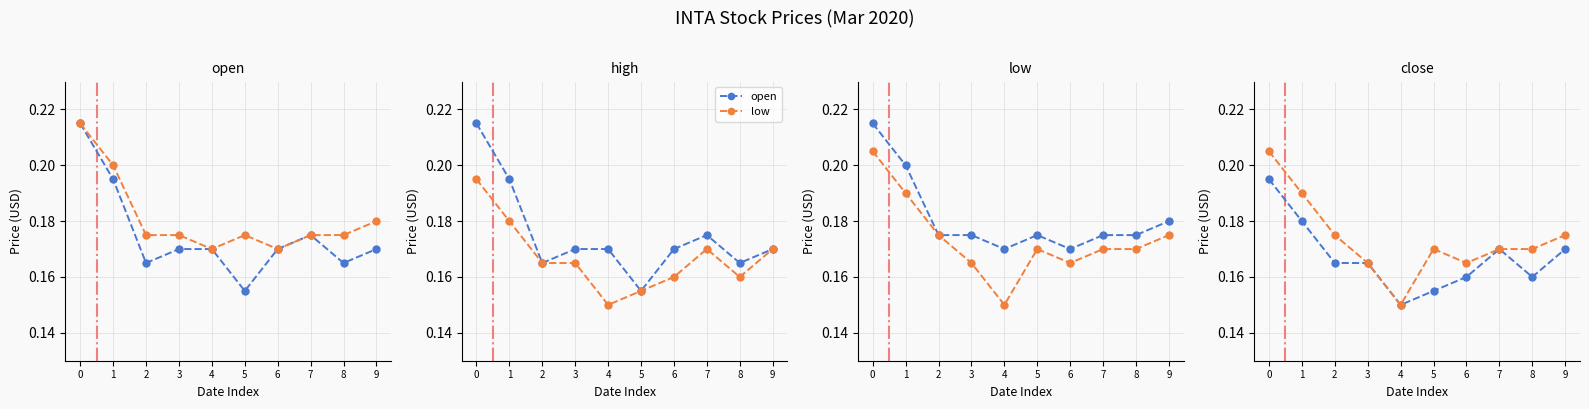

Reading left to right, what are all the values shown in this chart?

open: 0.2	0.2	0.2	0.2	0.2	0.2	0.2	0.2	0.2	0.2
high: 0.2	0.2	0.2	0.2	0.2	0.2	0.2	0.2	0.2	0.2
low: 0.2	0.2	0.2	0.2	0.1	0.2	0.2	0.2	0.2	0.2
close: 0.2	0.2	0.2	0.2	0.1	0.2	0.2	0.2	0.2	0.2